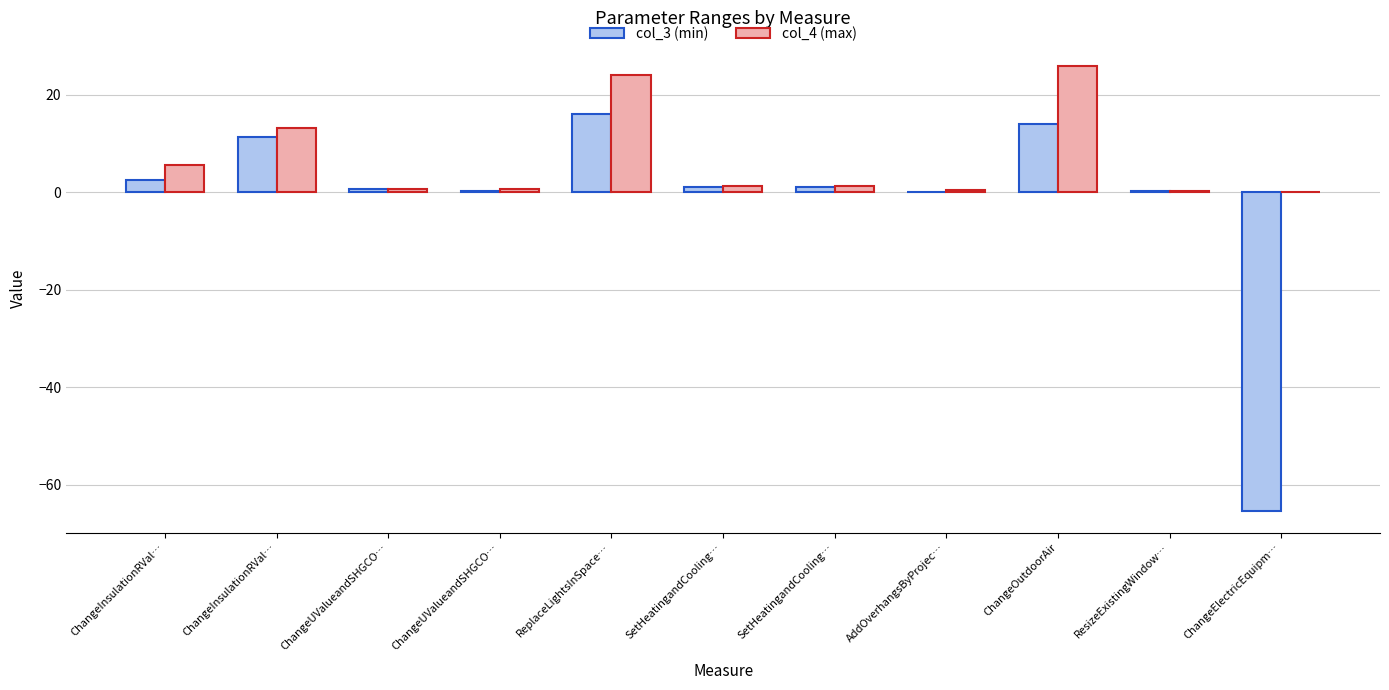

Which series has the largest total across all categories?

col_4 (max)